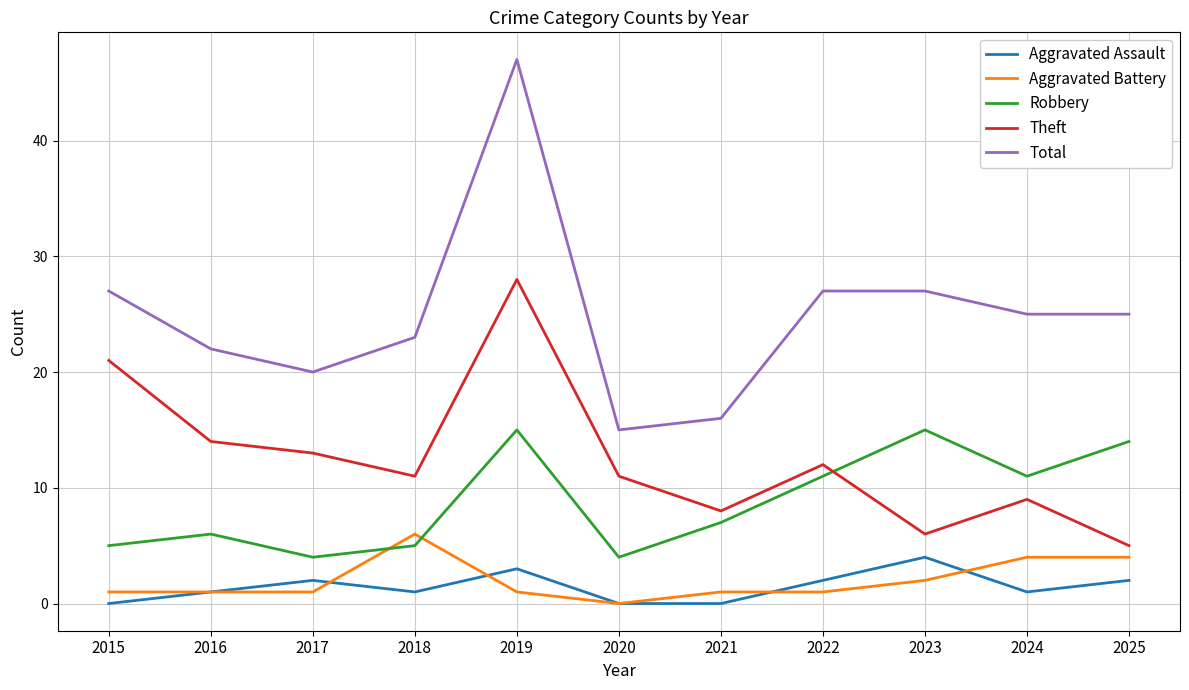

What is the average value of the Aggravated Battery series?

2